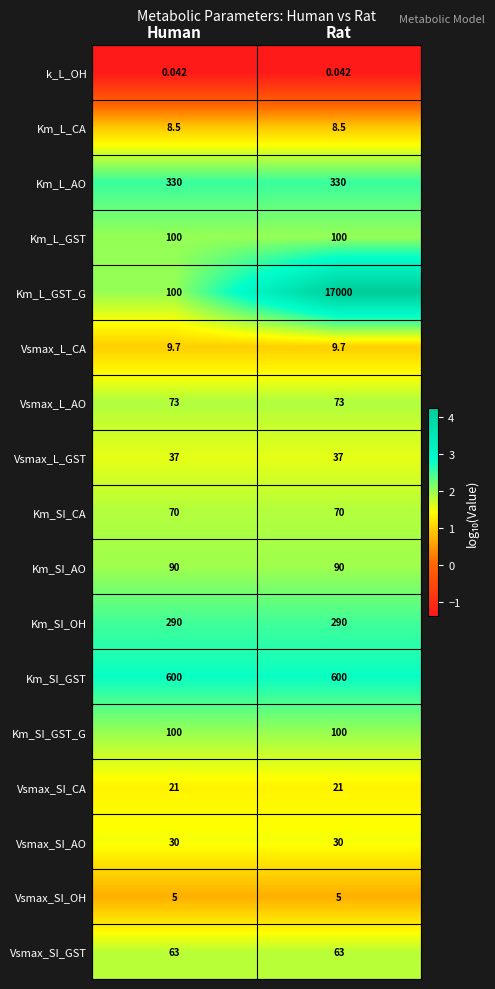

What is the spread (max minus min) of values at Rat?

17000.0